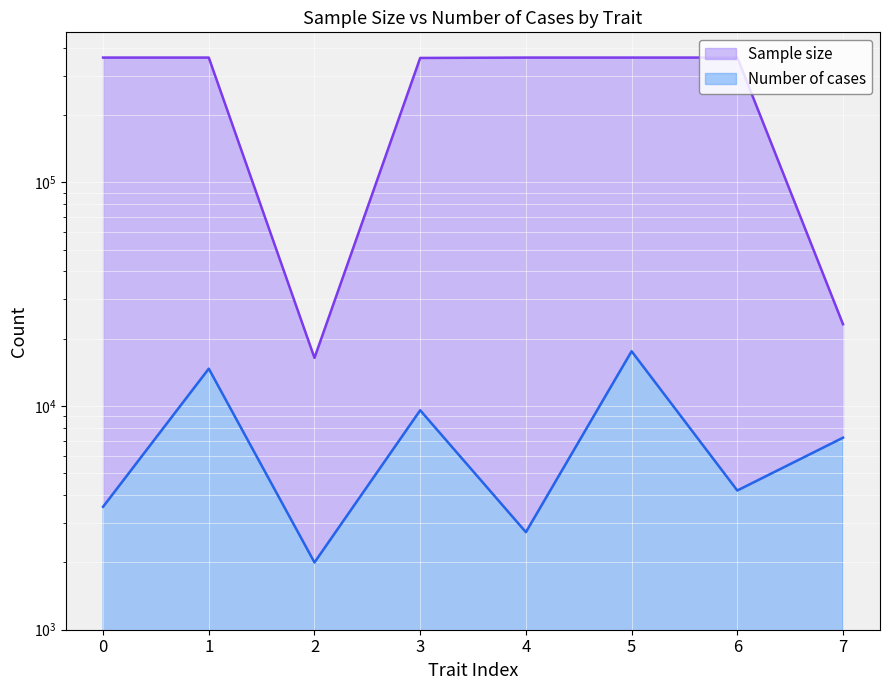

Between 2 and 1, which is larger?

1